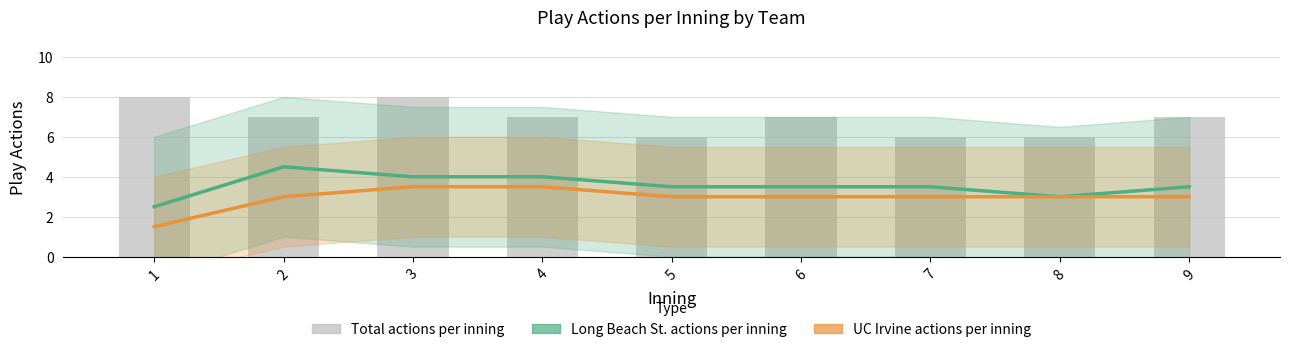

At how many categories does at least one series exceed 2?

9